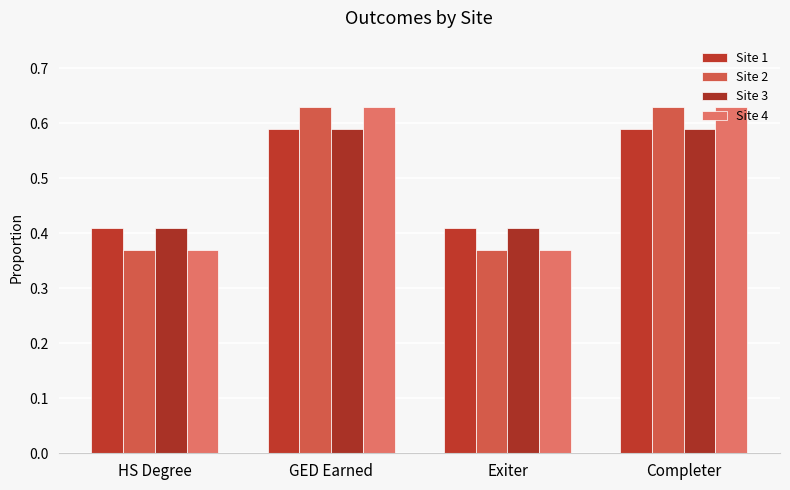

Reading left to right, transcribe all the data shown in this chart.

Site 1: HS Degree=0.4	GED Earned=0.6	Exiter=0.4	Completer=0.6
Site 2: HS Degree=0.4	GED Earned=0.6	Exiter=0.4	Completer=0.6
Site 3: HS Degree=0.4	GED Earned=0.6	Exiter=0.4	Completer=0.6
Site 4: HS Degree=0.4	GED Earned=0.6	Exiter=0.4	Completer=0.6